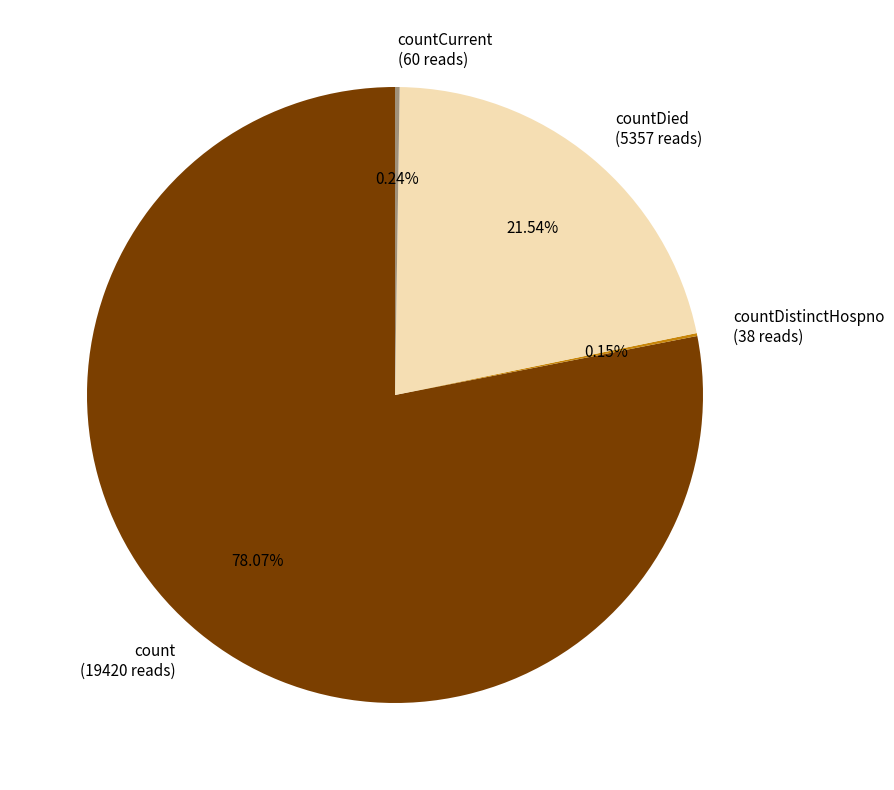

Which slice is the largest?

count